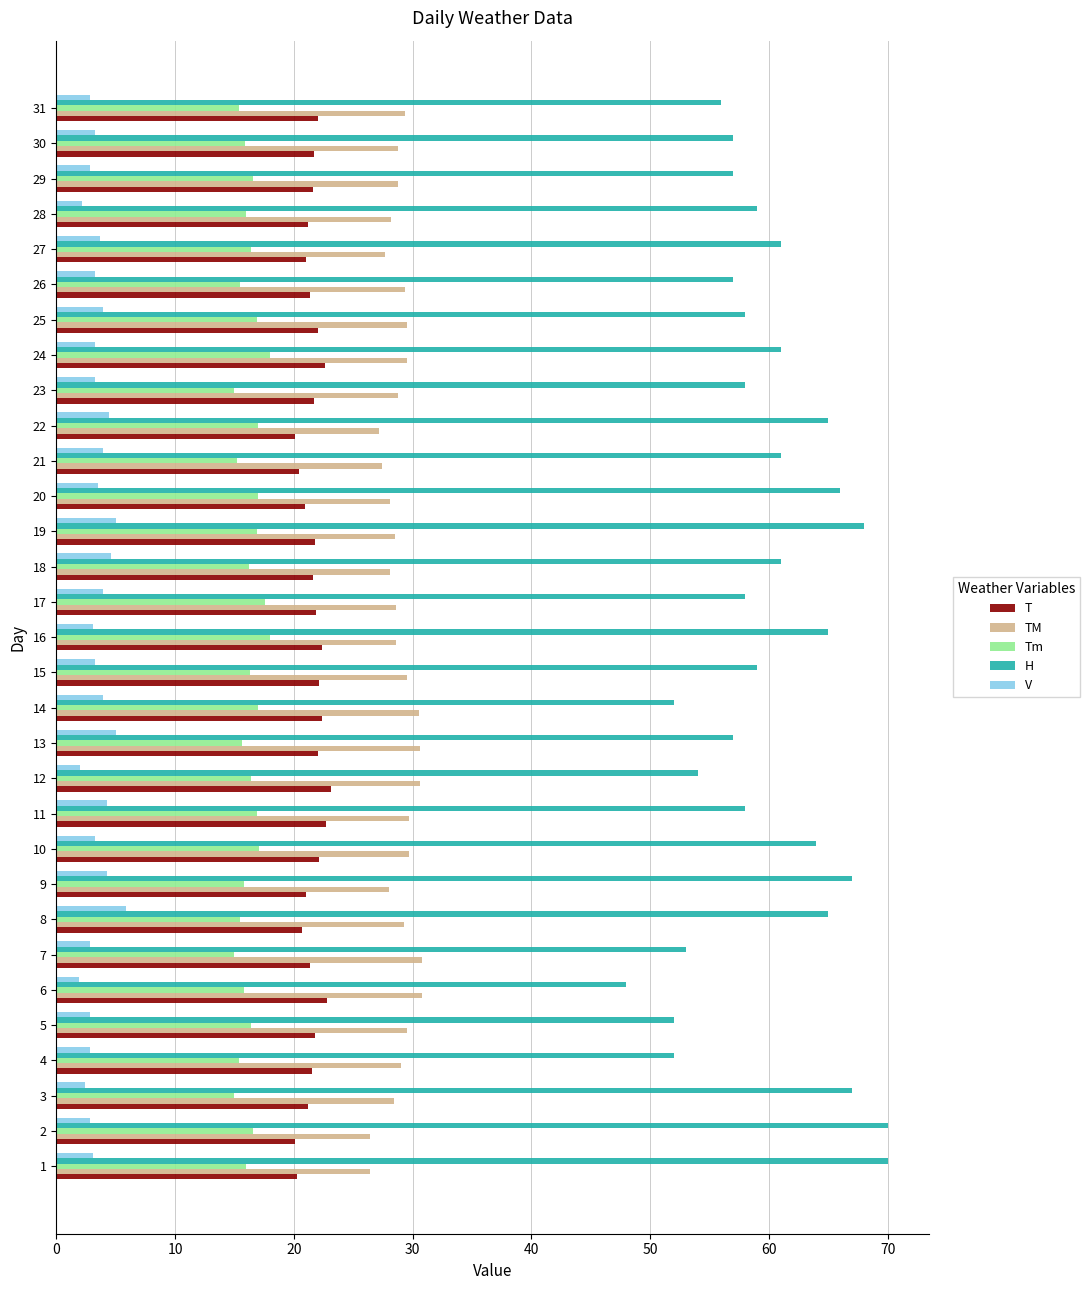

At 14, list the series in order from smallest to largest.

V, Tm, T, TM, H